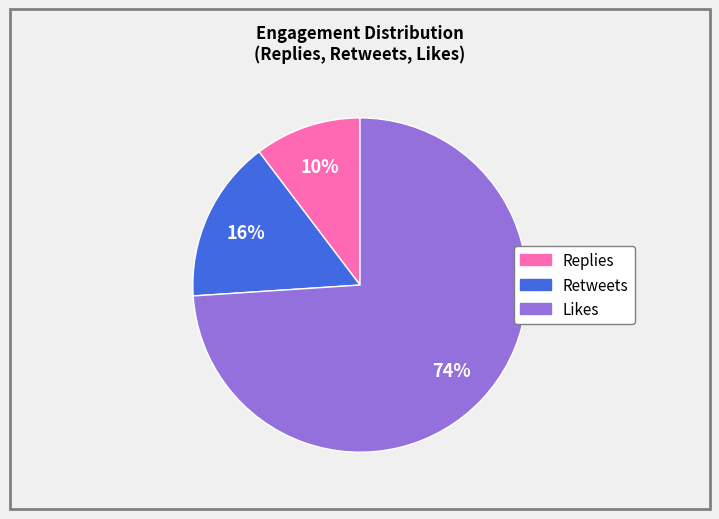

To the nearest percent, what percentage of the pie is Likes?

74%